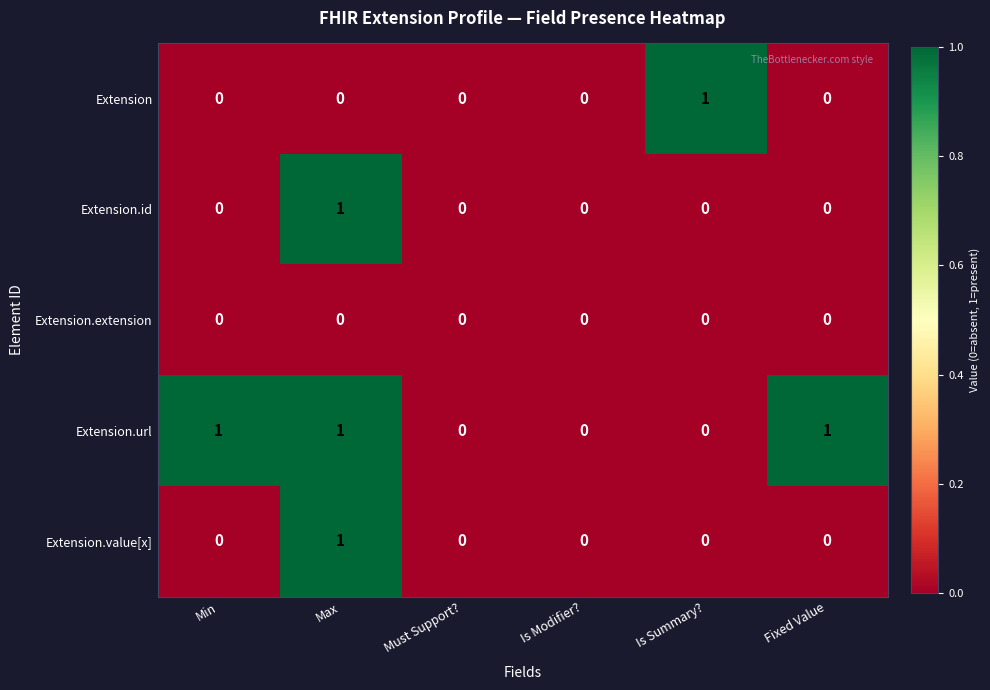

What is the maximum value shown in the chart?

1